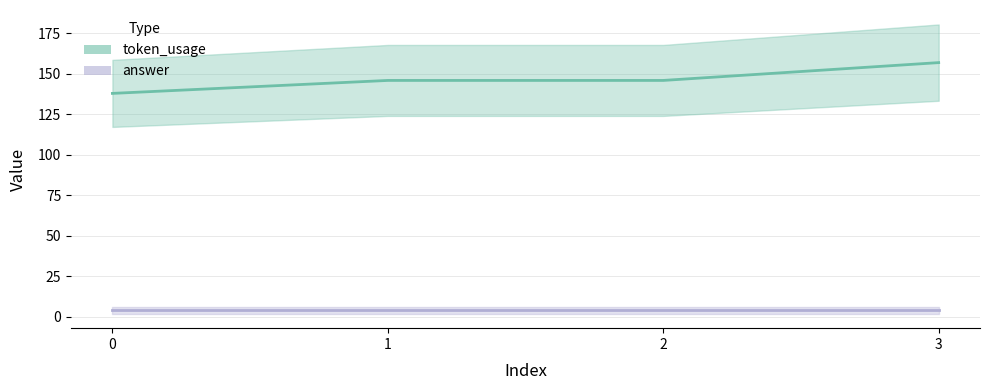

How many values exceed 146?

1